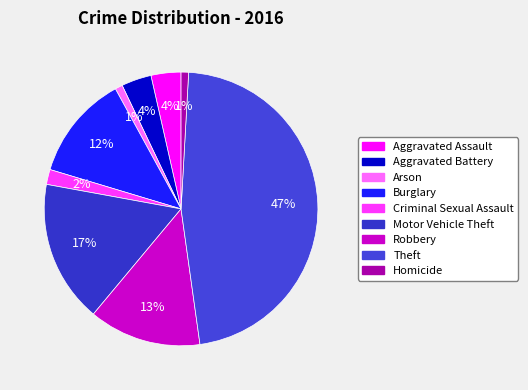

How many slices are in this pie chart?

9